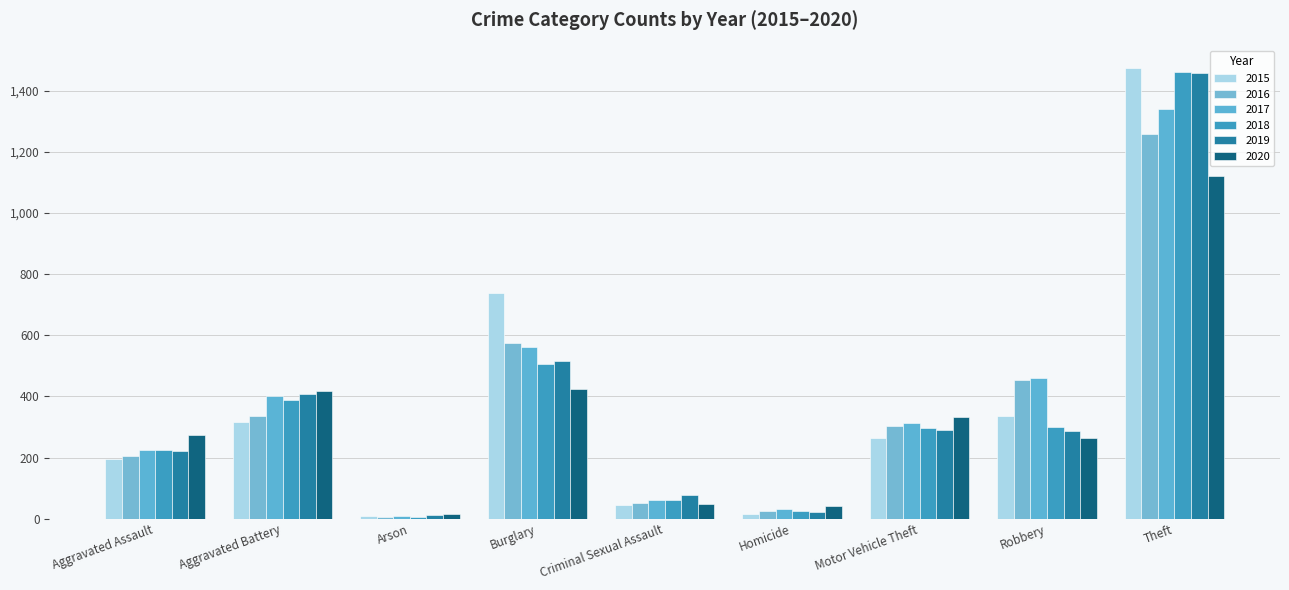

At which category is the sum across all series the highest?

Theft